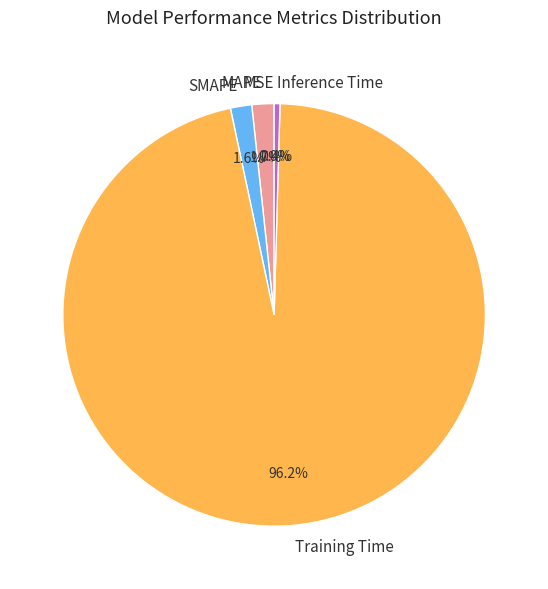

Is there a majority slice in this chart?

Yes